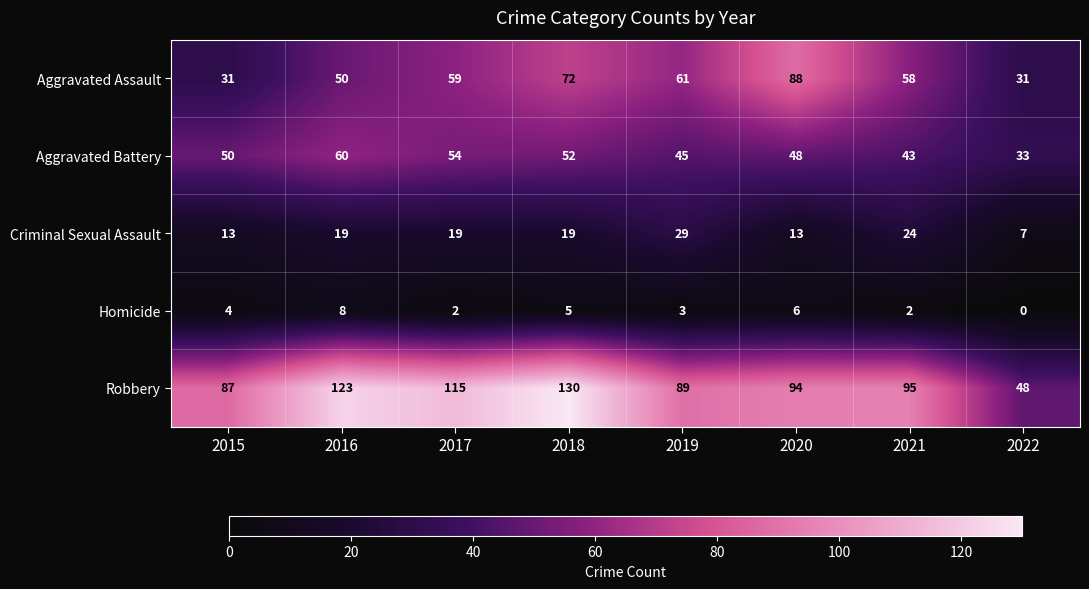

The value of Homicide at 2015 is 7. True or false?

False